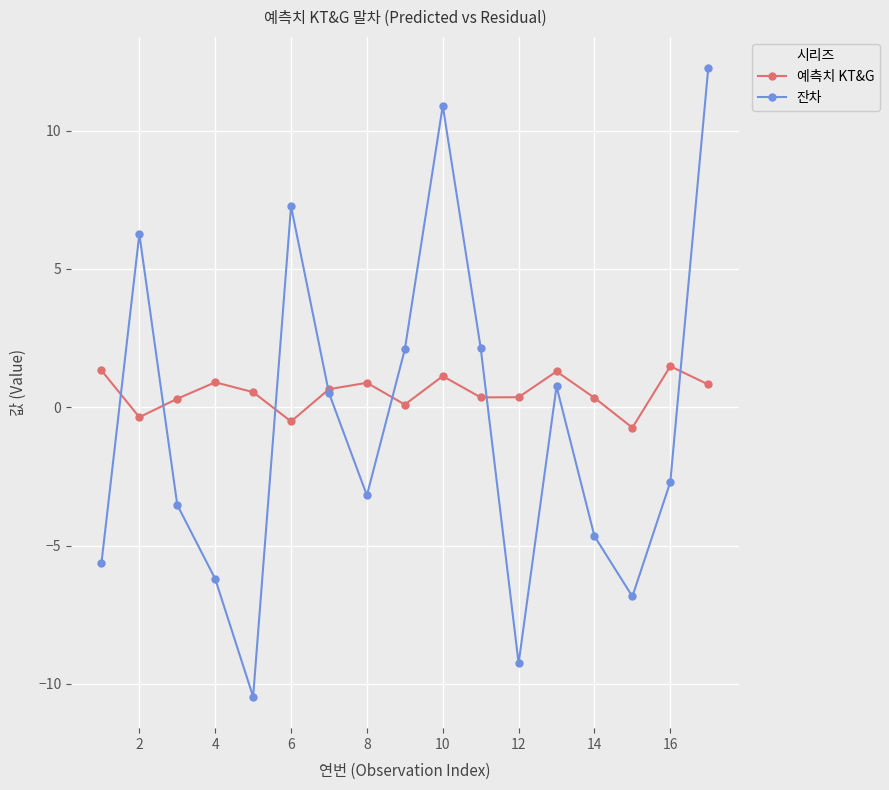

At how many categories does at least one series exceed 5?

4